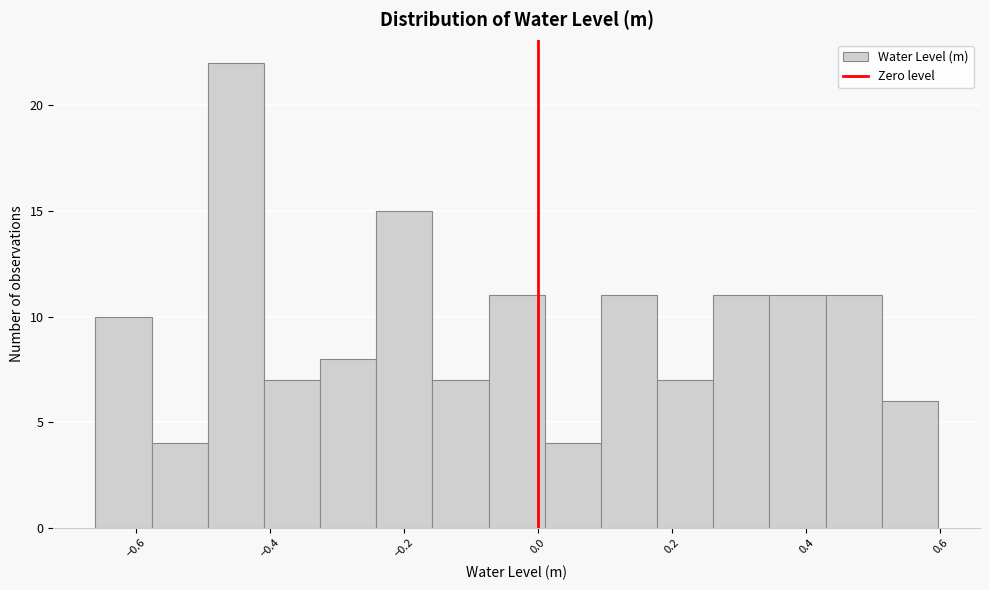

What is the height of the bar covering -0.50 to -0.40 on the x-axis? Neither the bar edges nor the heights are printed on the chart, so give them approximately, as read against the axes.

22